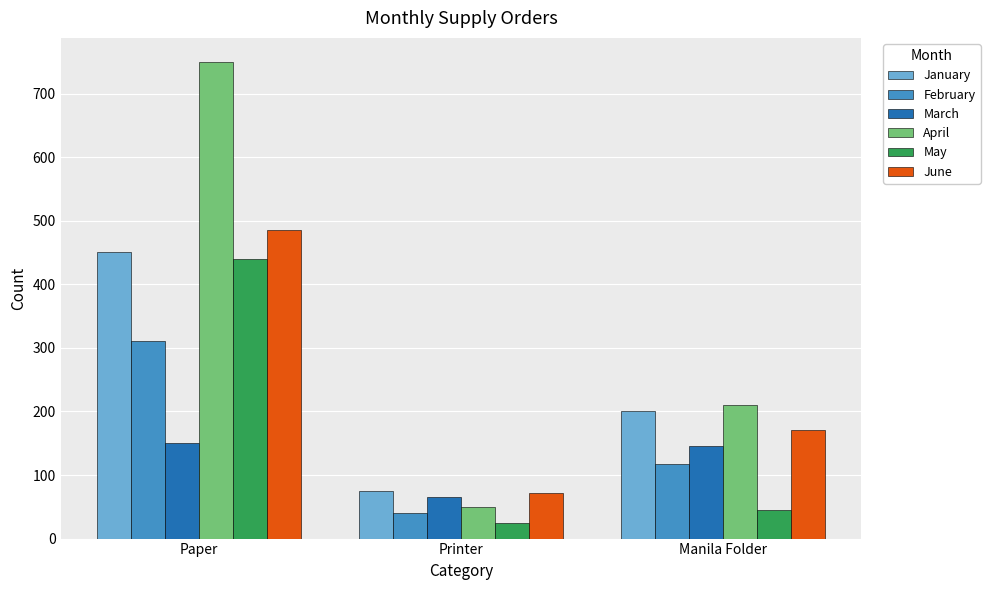

What is the sum of the June values at Printer and Manila Folder?

241